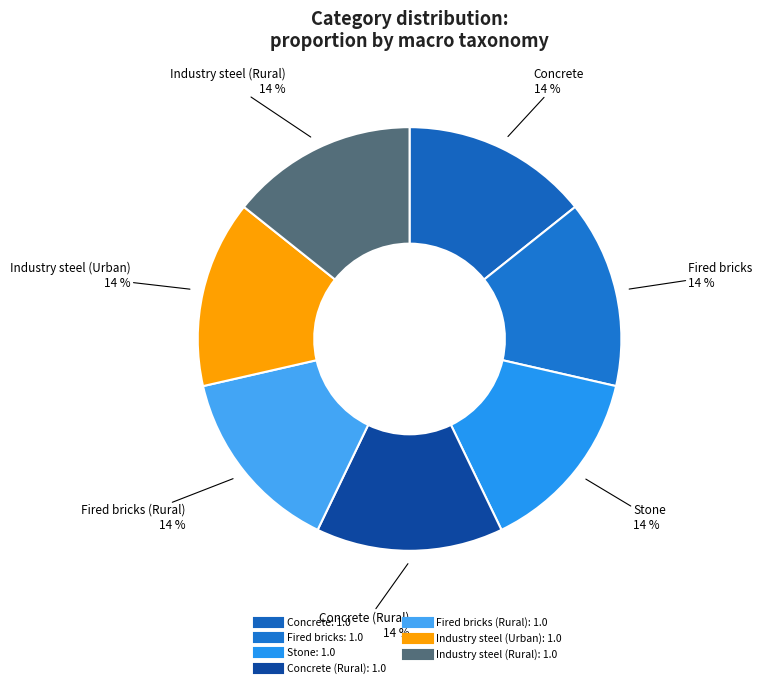

How many segments does this pie chart have?

7